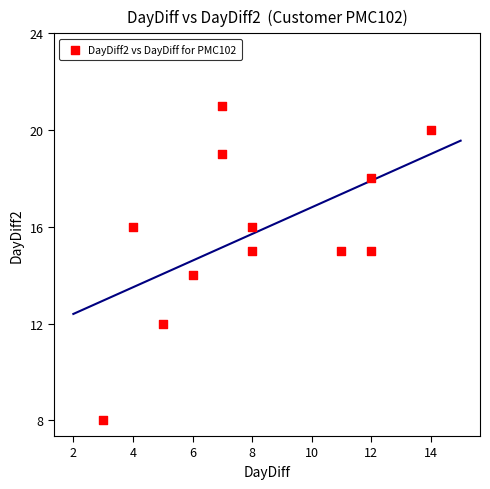

What is the average X value?

8